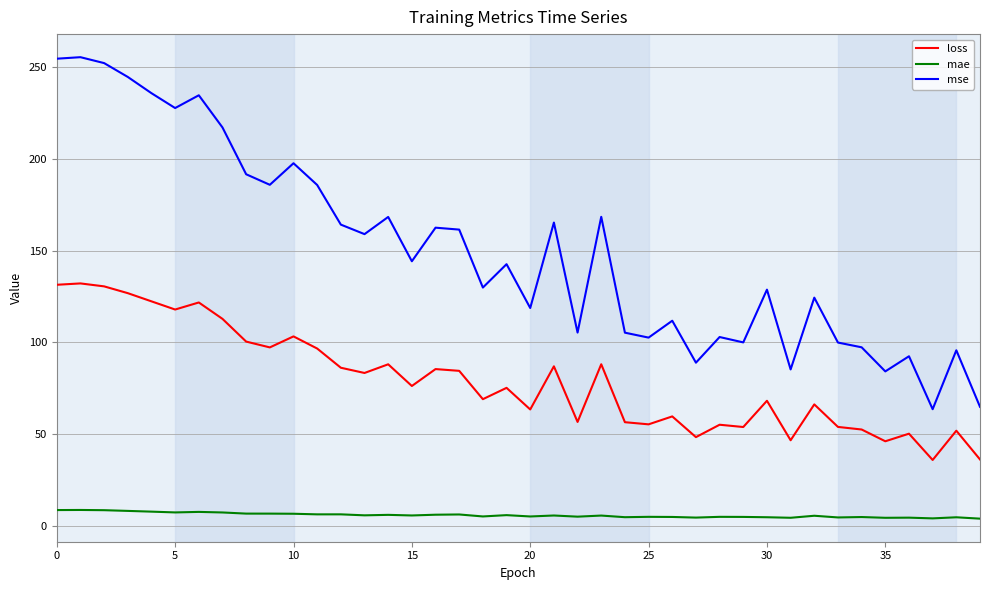

What is the difference between the maximum and minimum values in the mse series?

191.7